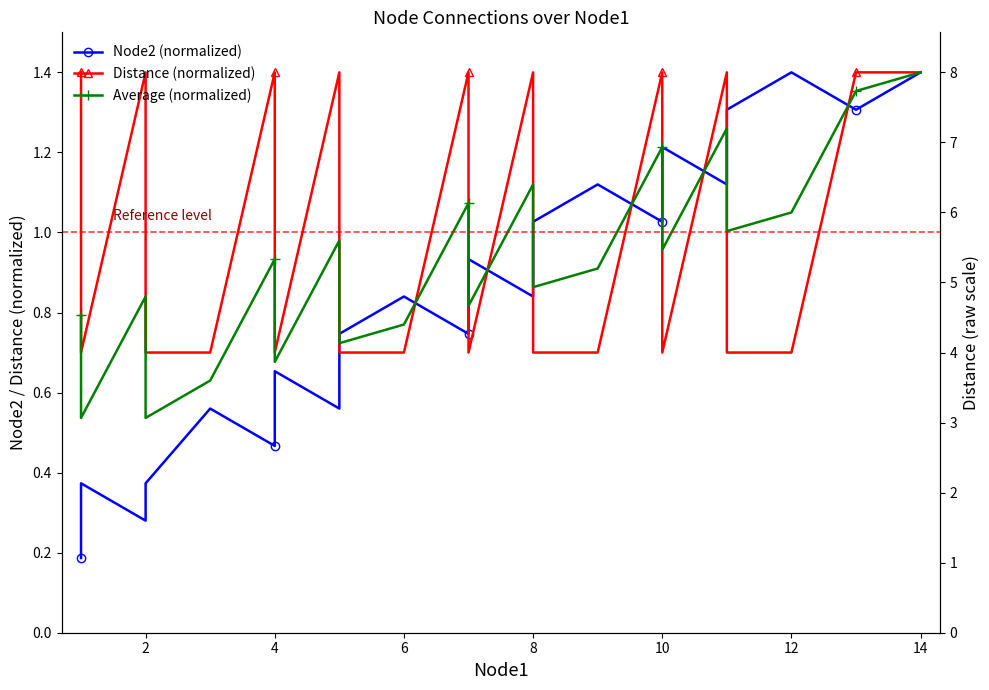

What is the minimum value for Average (normalized)?

0.5